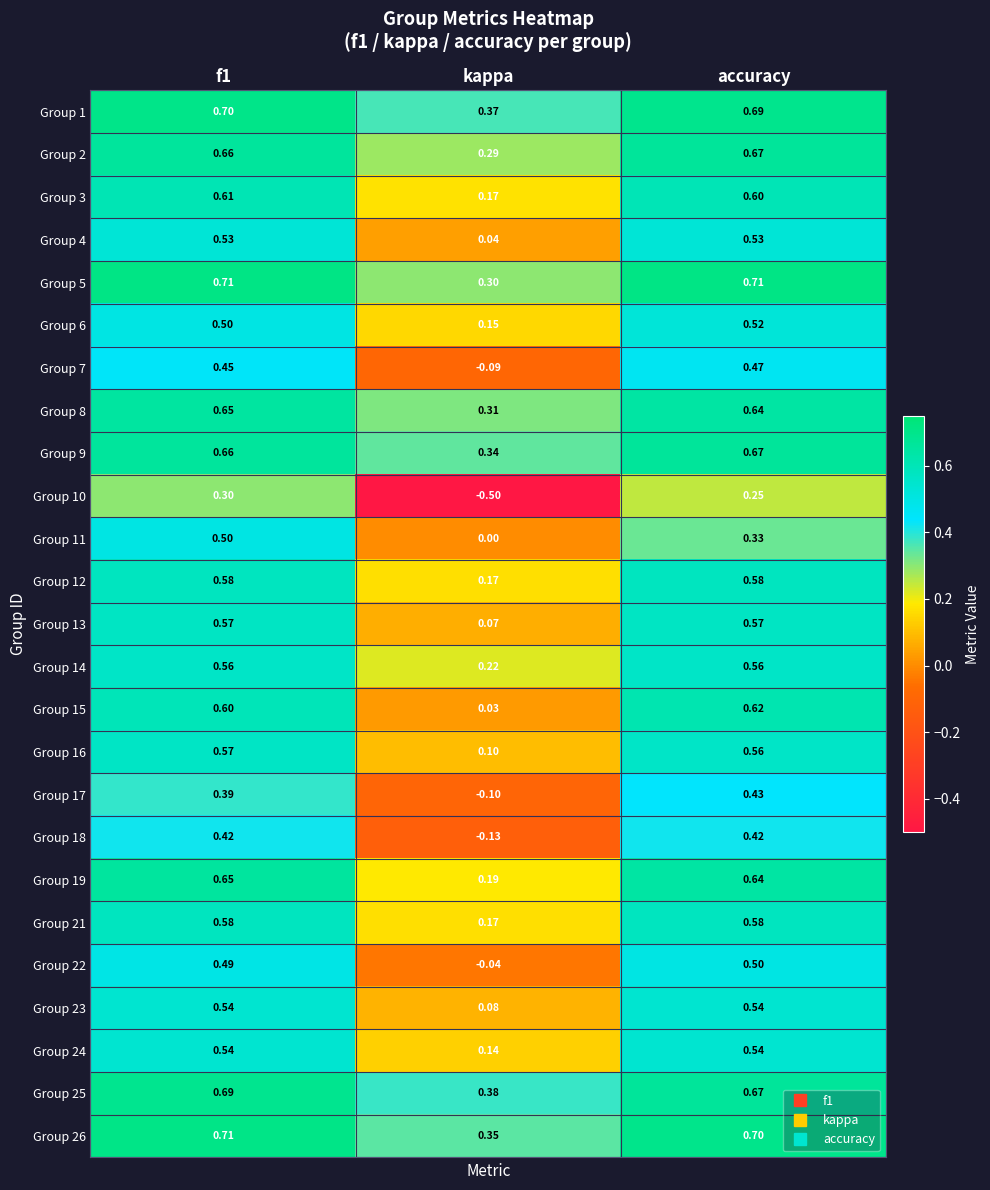

What is the minimum value shown in the chart?

-0.5